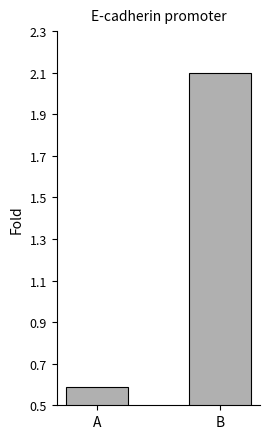

Between A and B, which is larger?

B